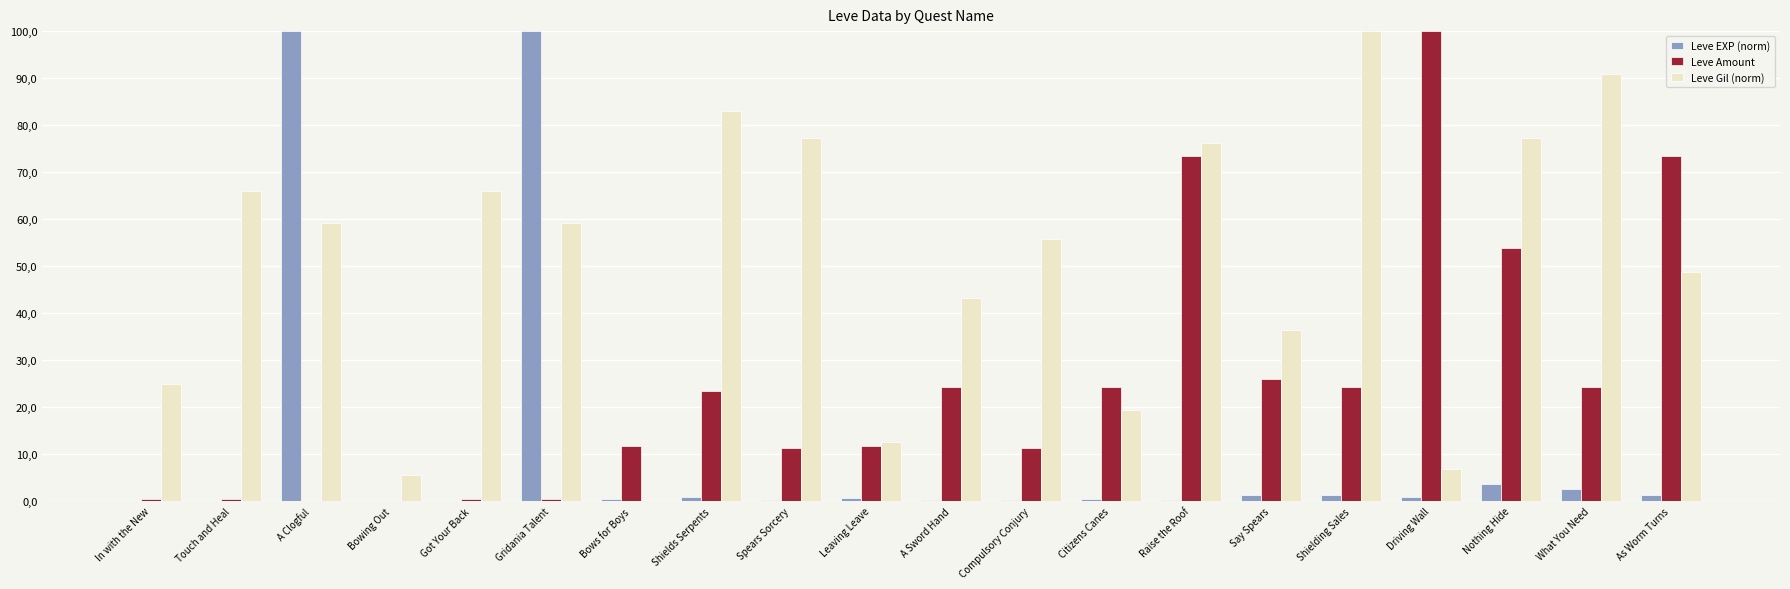

Is it true that Leve Gil (norm) equals 77.3 at Nothing Hide?

True